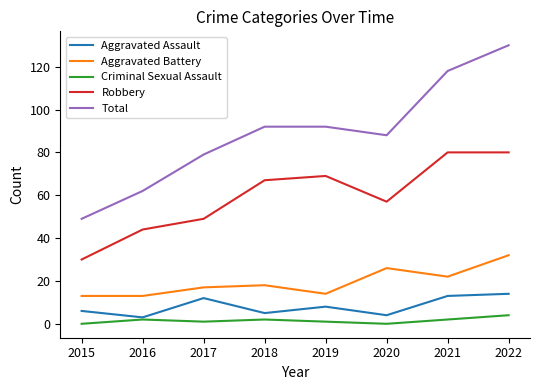

What is the sum of all Aggravated Battery values?

155